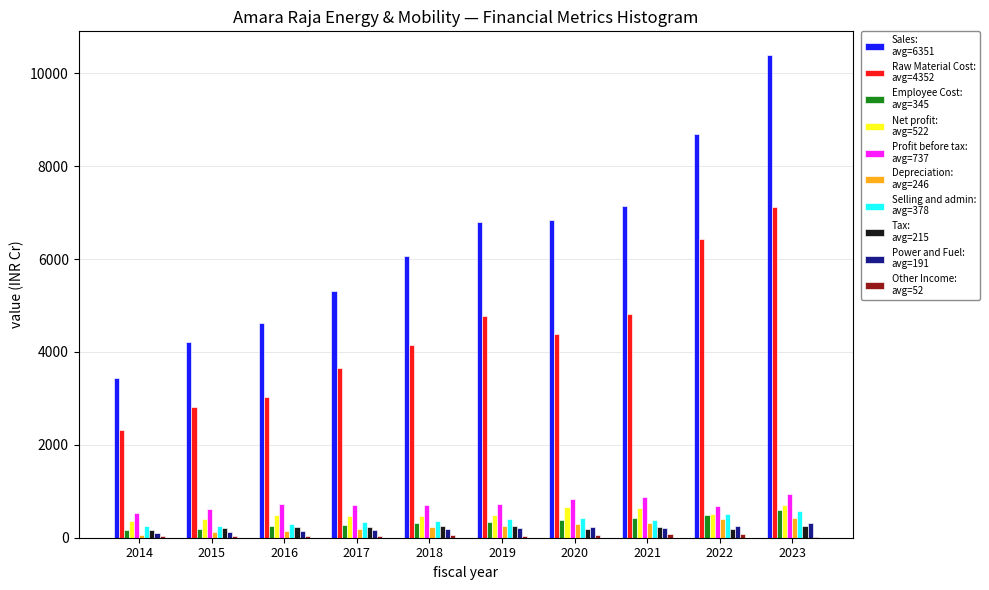

What is the maximum value shown in the chart?

10385.9